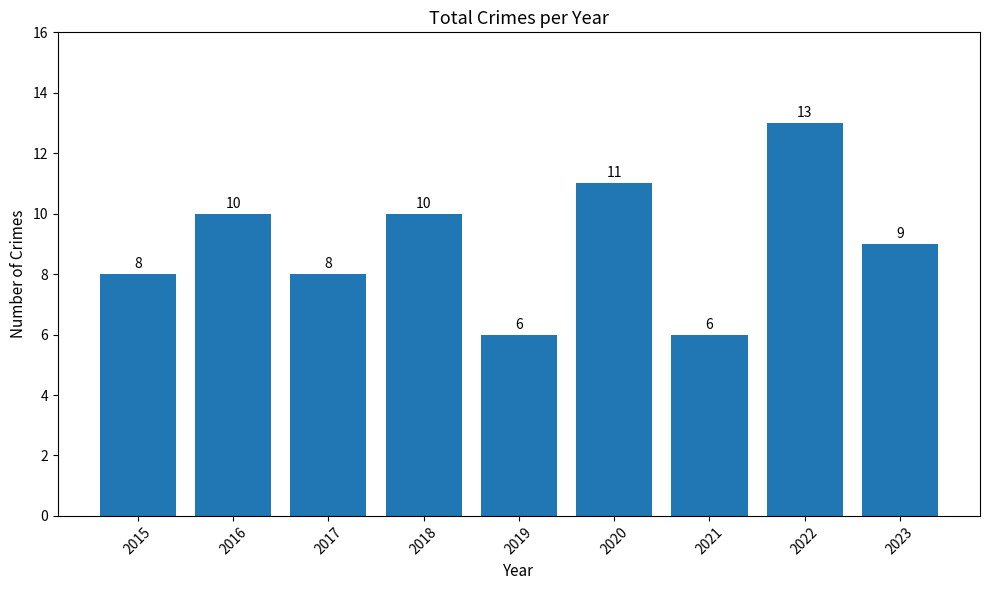

Are the bars horizontal?

No